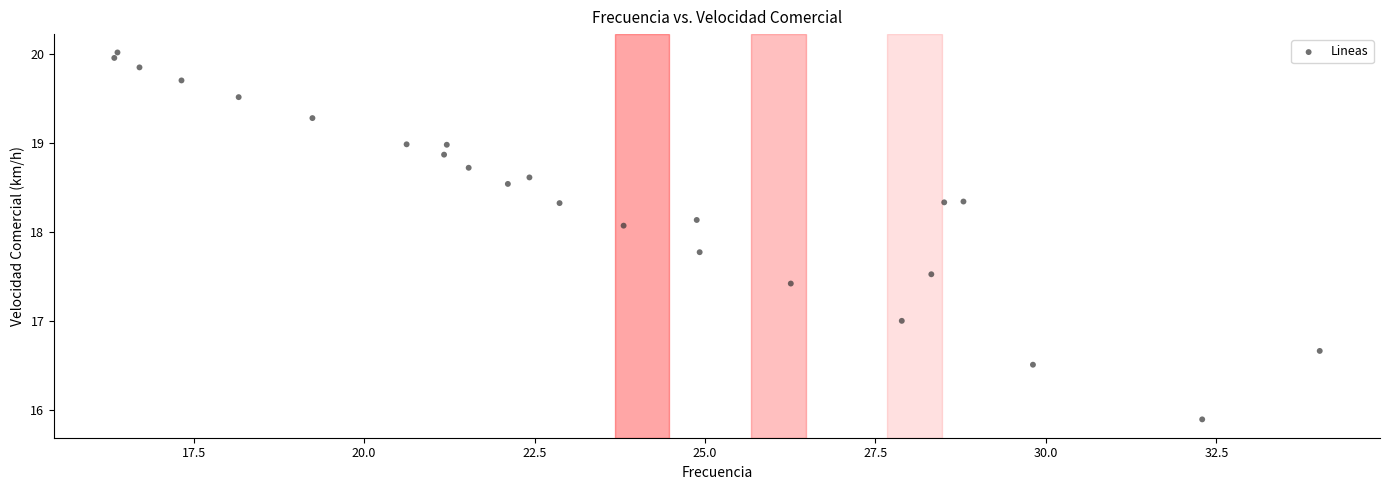

What is the range of X values (max minus min)?

17.7